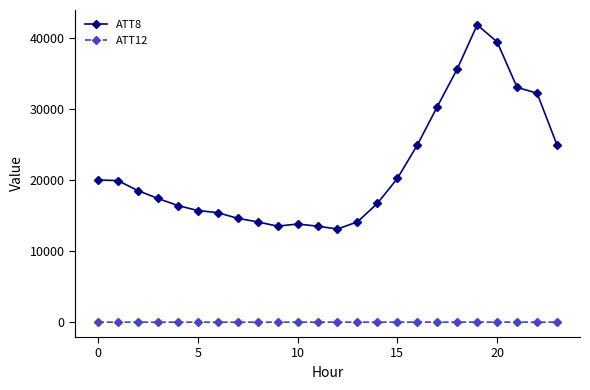

In ATT8, how many points are lower than both neighbors (excluding endpoints)?

2